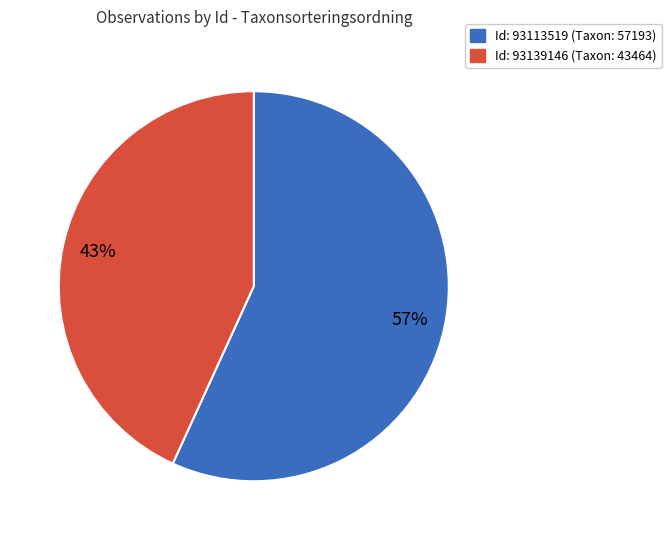

To the nearest percent, what is the difference between the largest and smallest slice percentages?

14%